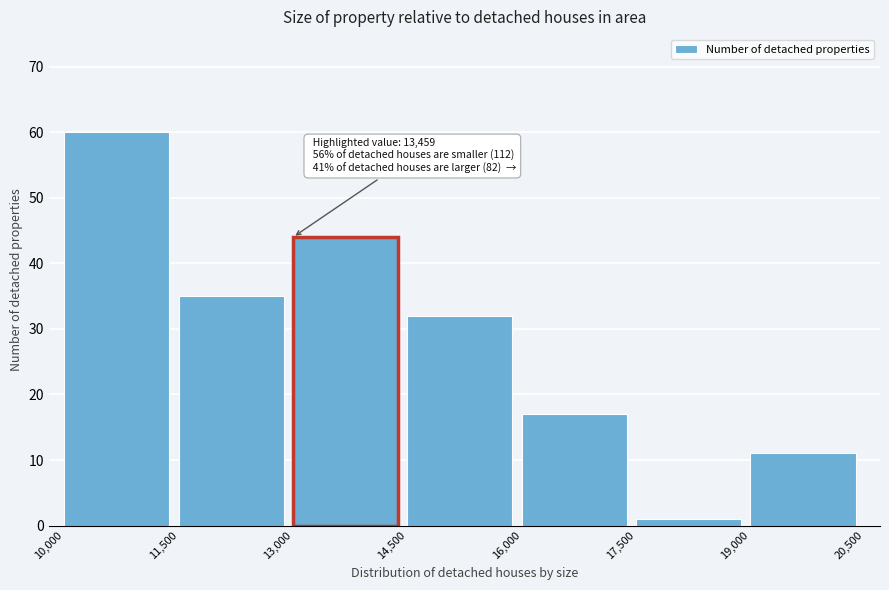

Which range on the x-axis has the tallest bar?

10,000 to 11,500